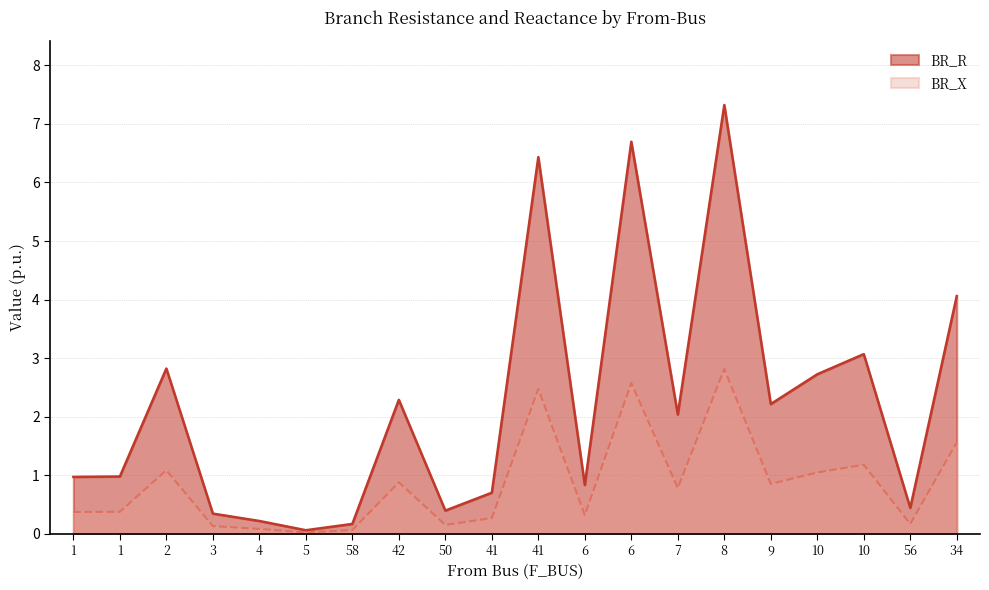

True or false: BR_X and BR_R intersect in this chart.

False